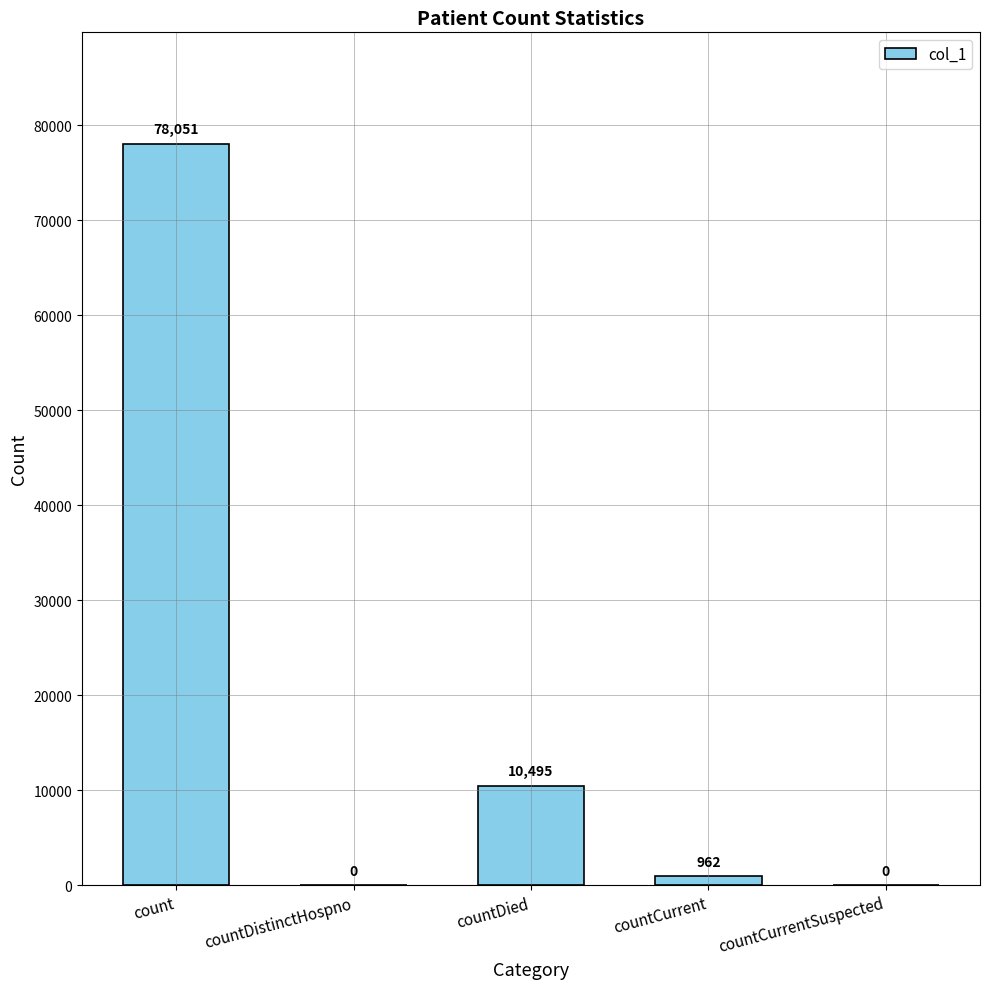

The chart shows a value of 0 at countDistinctHospno. True or false?

True